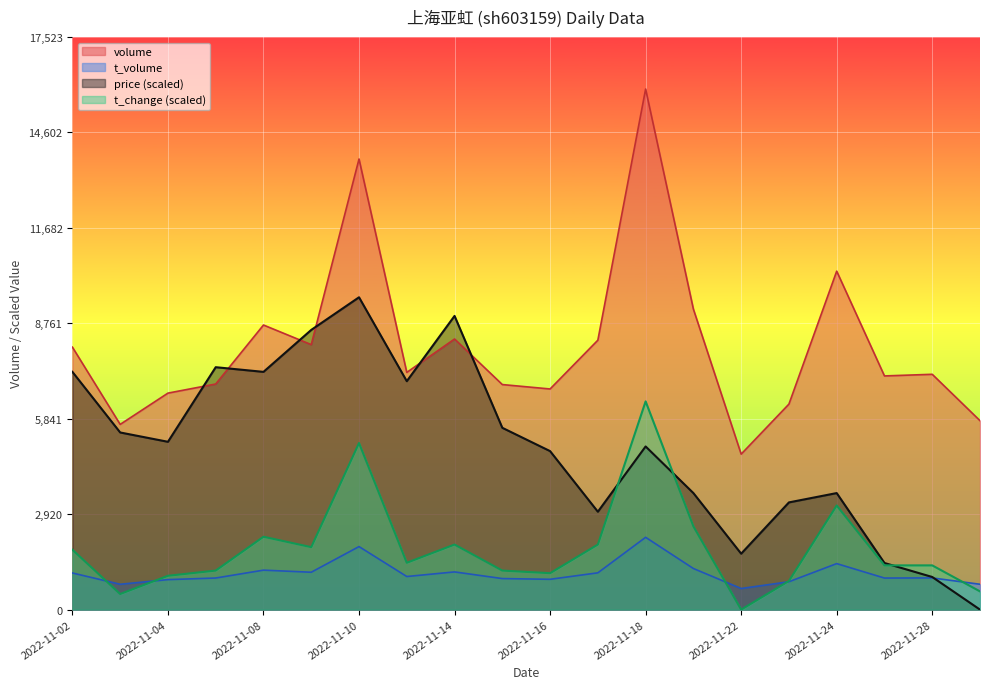

Is the value of volume at 2022-11-18 greater than the value of price at 2022-11-17?

Yes